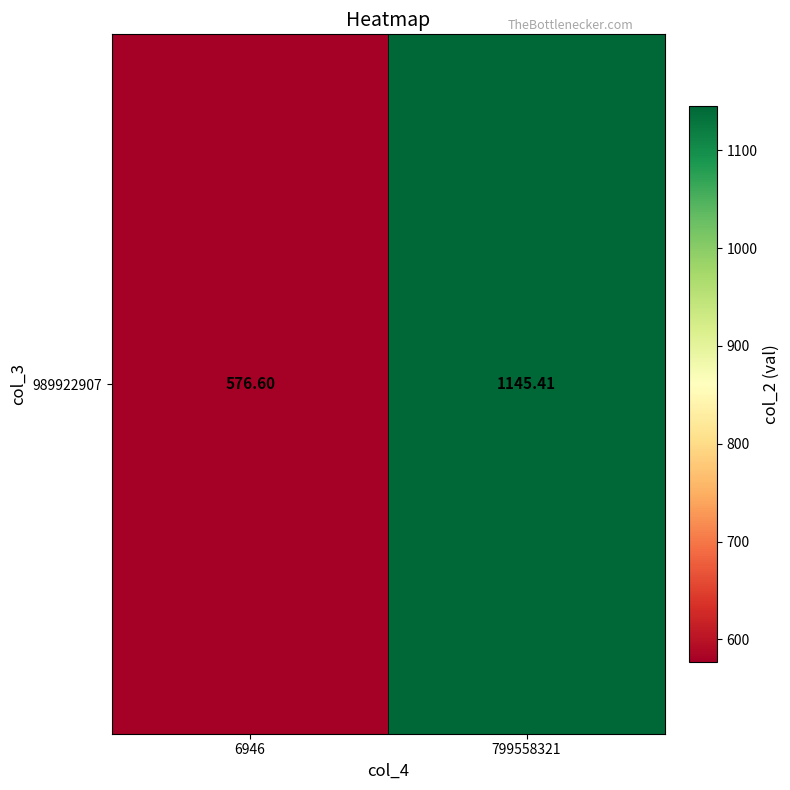

Reading left to right, extract all data points from this chart.

576.6	1145.4